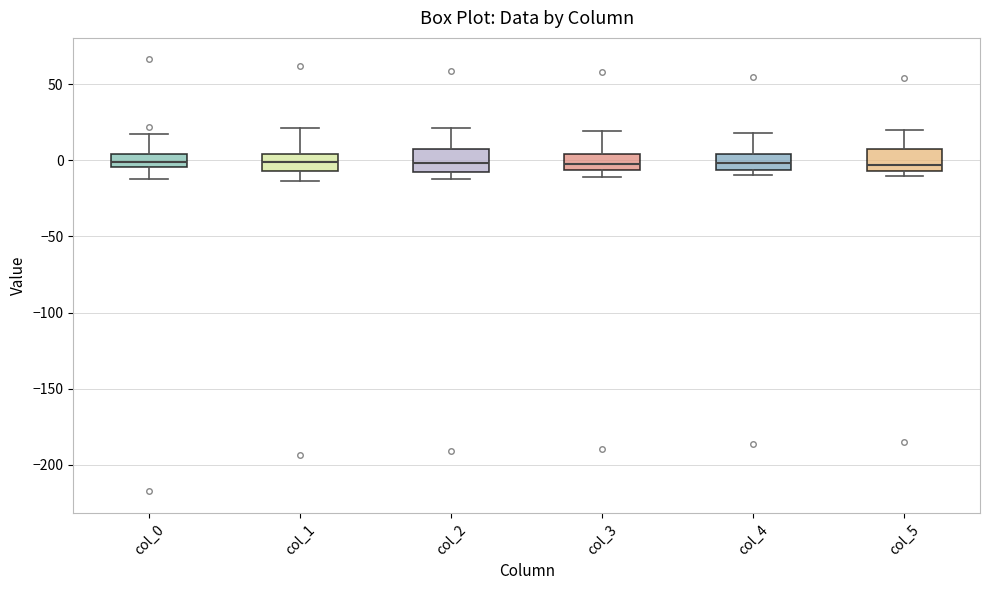

Where is the lower edge of the box for col_3 on the y-axis? The values are not printed on the chart, so give them approximately, as read against the axis.

-5